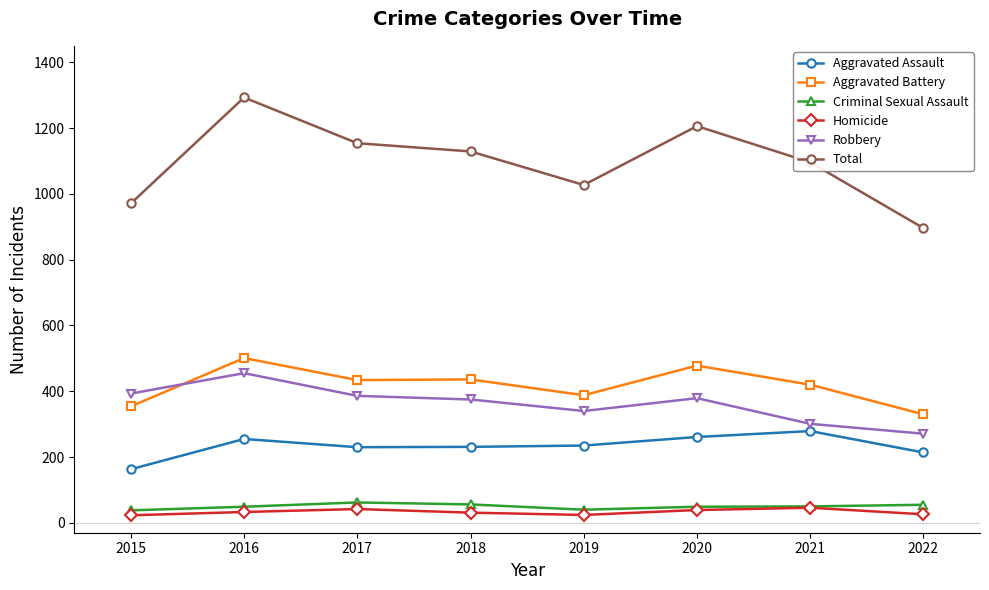

Which series has the largest range (max minus min)?

Total